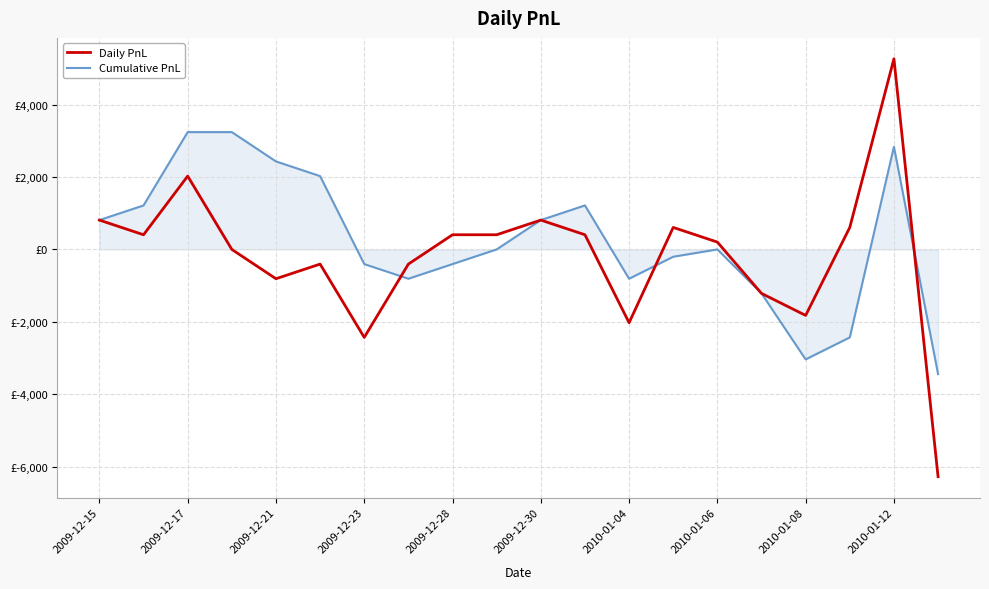

What are all the series names shown in the legend?

Daily PnL, Cumulative PnL